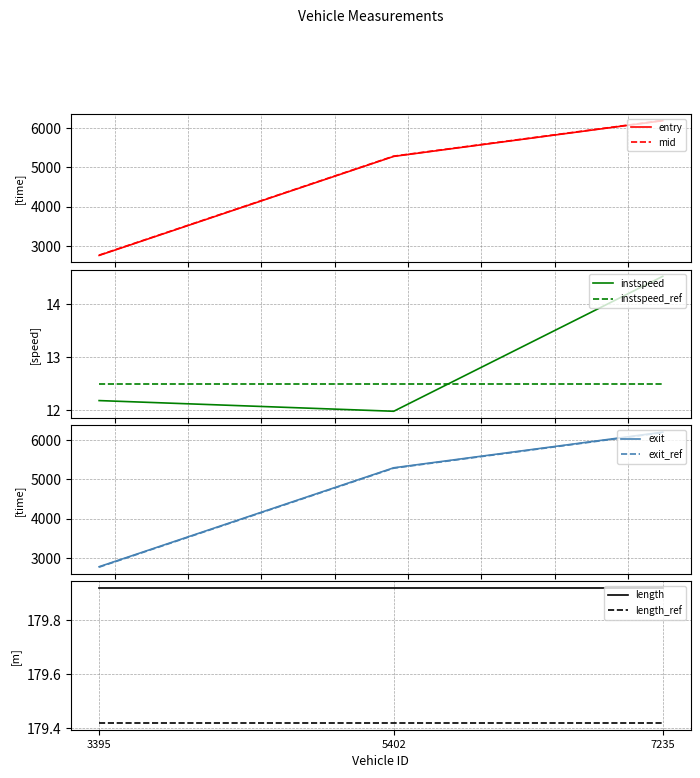

Is it true that length_ref equals 293.1 at 5402?

False